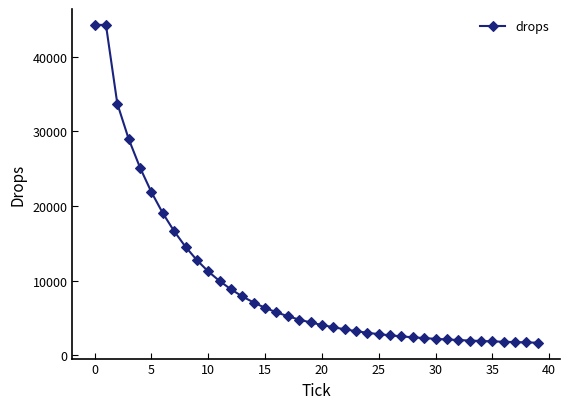

What is the difference between the maximum and second lowest values?

42556